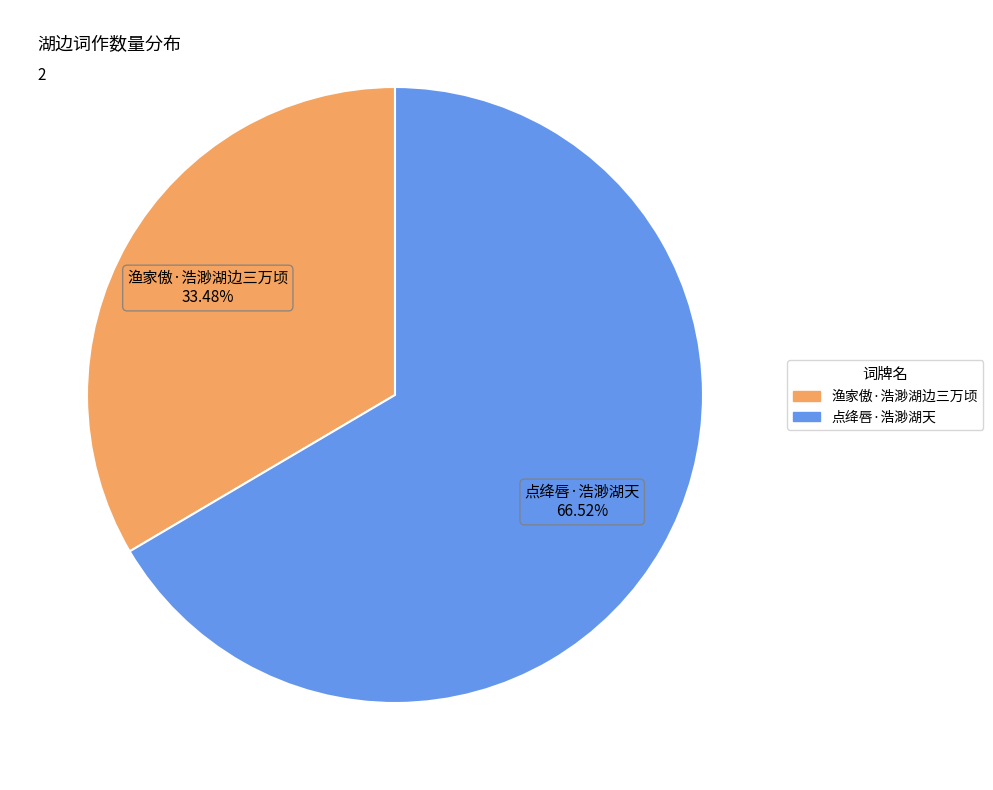

The 渔家傲·浩渺湖边三万顷 slice represents 33% of the pie. True or false?

True